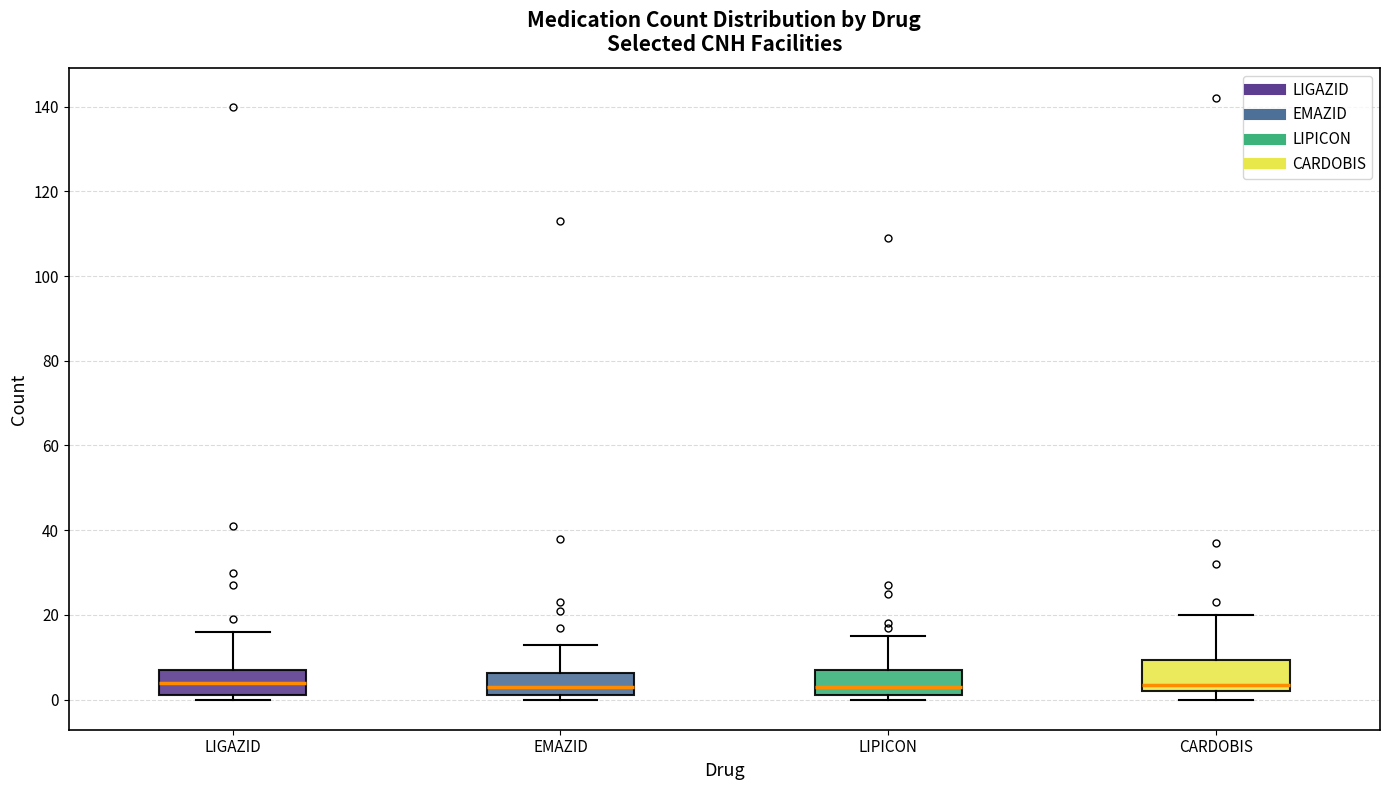

Reading left to right, read every box against the y-axis: the position of its median line, the range the box covers, and the ends of its whiskers. The values are not printed on the chart, so give them approximately, as read against the axis.

LIGAZID: median 4, box 2 to 8, whiskers 0 to 16
EMAZID: median 4, box 2 to 6, whiskers 0 to 14
LIPICON: median 4, box 2 to 8, whiskers 0 to 16
CARDOBIS: median 4, box 2 to 10, whiskers 0 to 20